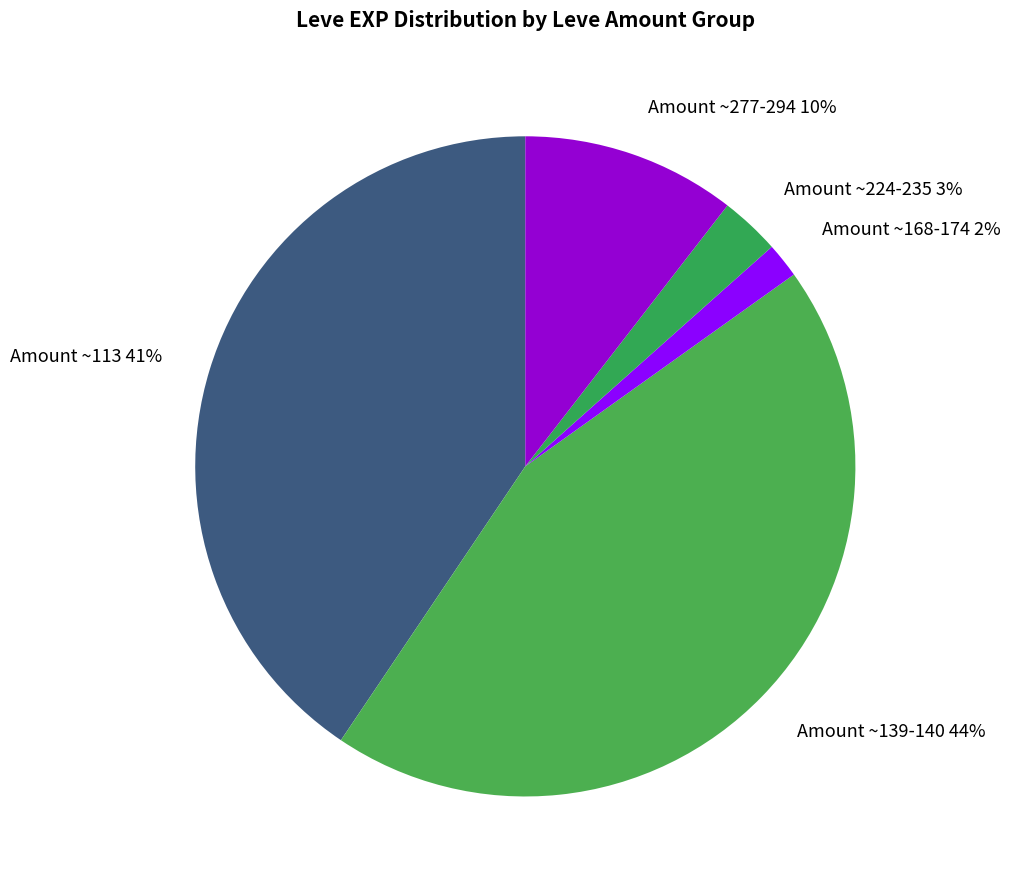

Is the sum of Amount ~277-294 and Amount ~113 greater than half?

Yes